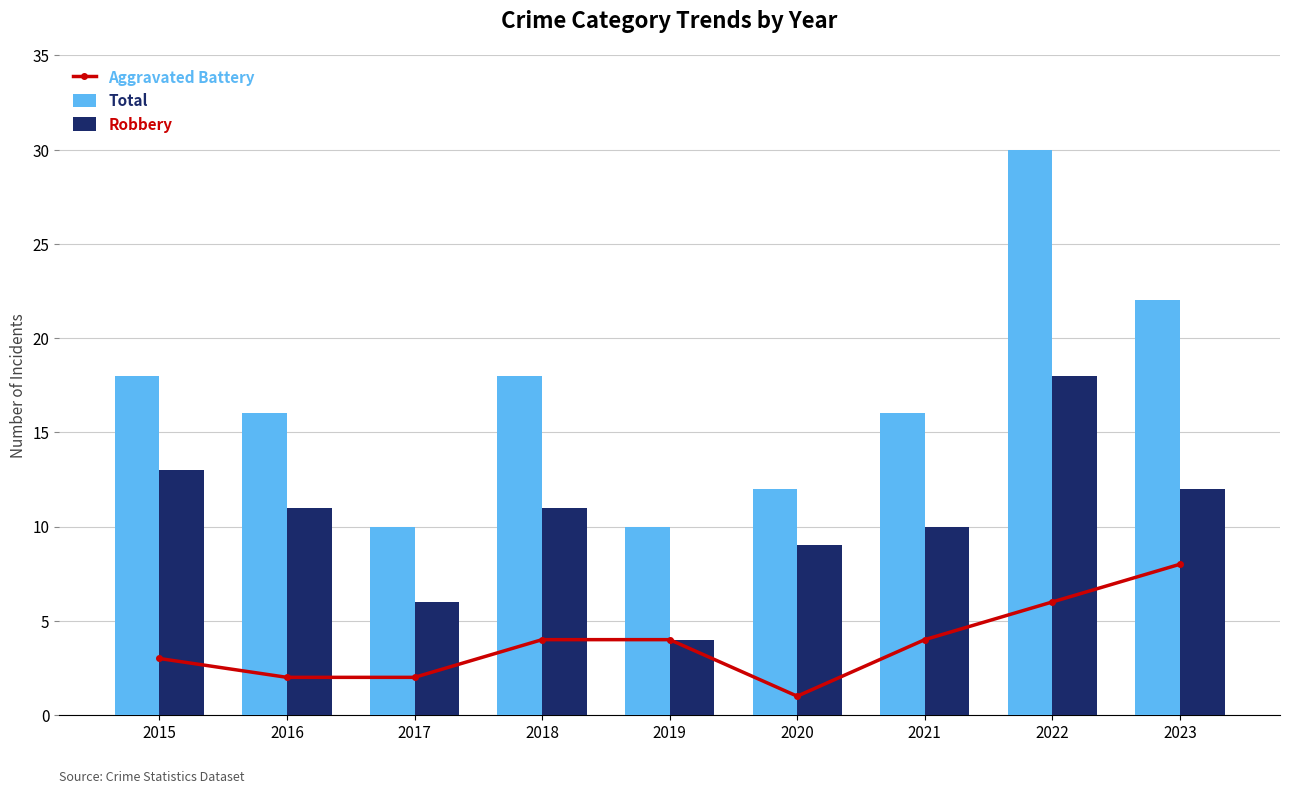

What is the lowest value of the Total series?

10